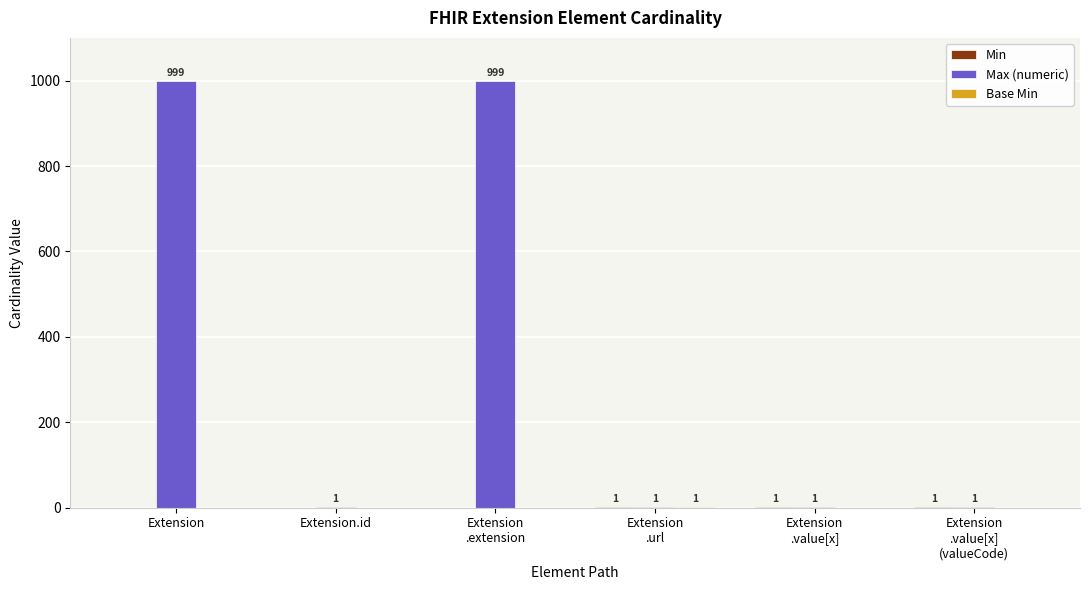

Between Extension and Extension.id, which series saw the biggest shift?

Max (numeric)